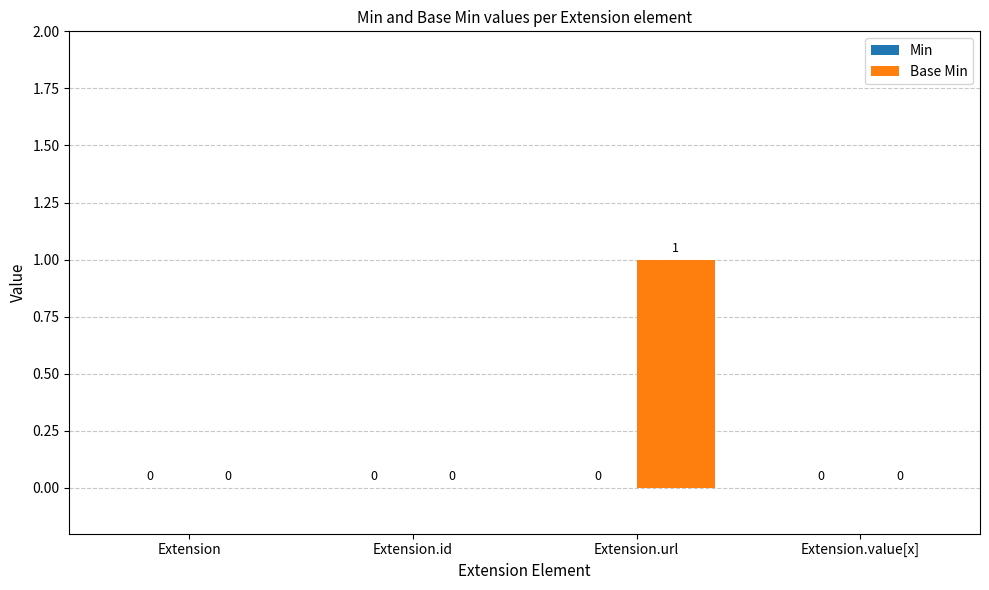

Which has a higher value, Extension.url or Extension.value[x]?

Extension.url